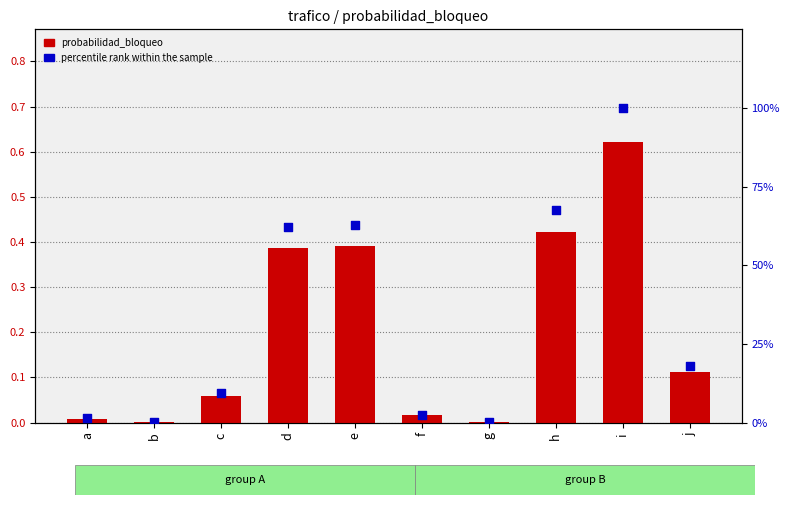

At which category is the sum across all series the highest?

i